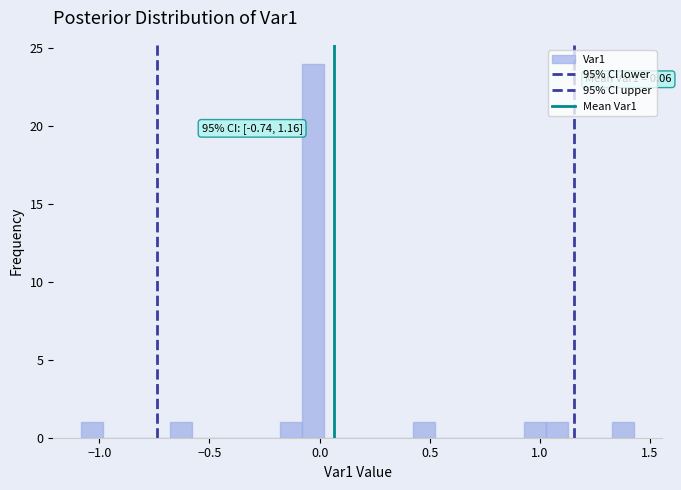

Around what value on the x-axis is the tallest bar? Give the approximate position of its centre, as read against the axis.

-0.05